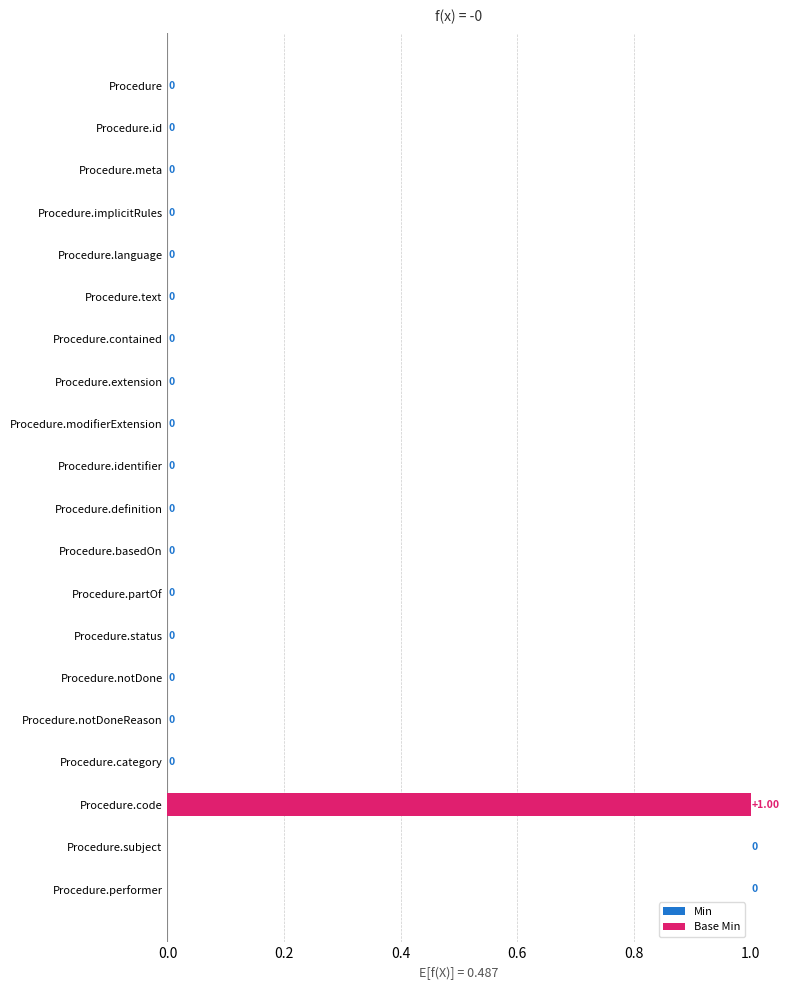

How many Base Min values are between 0 and 1?

20